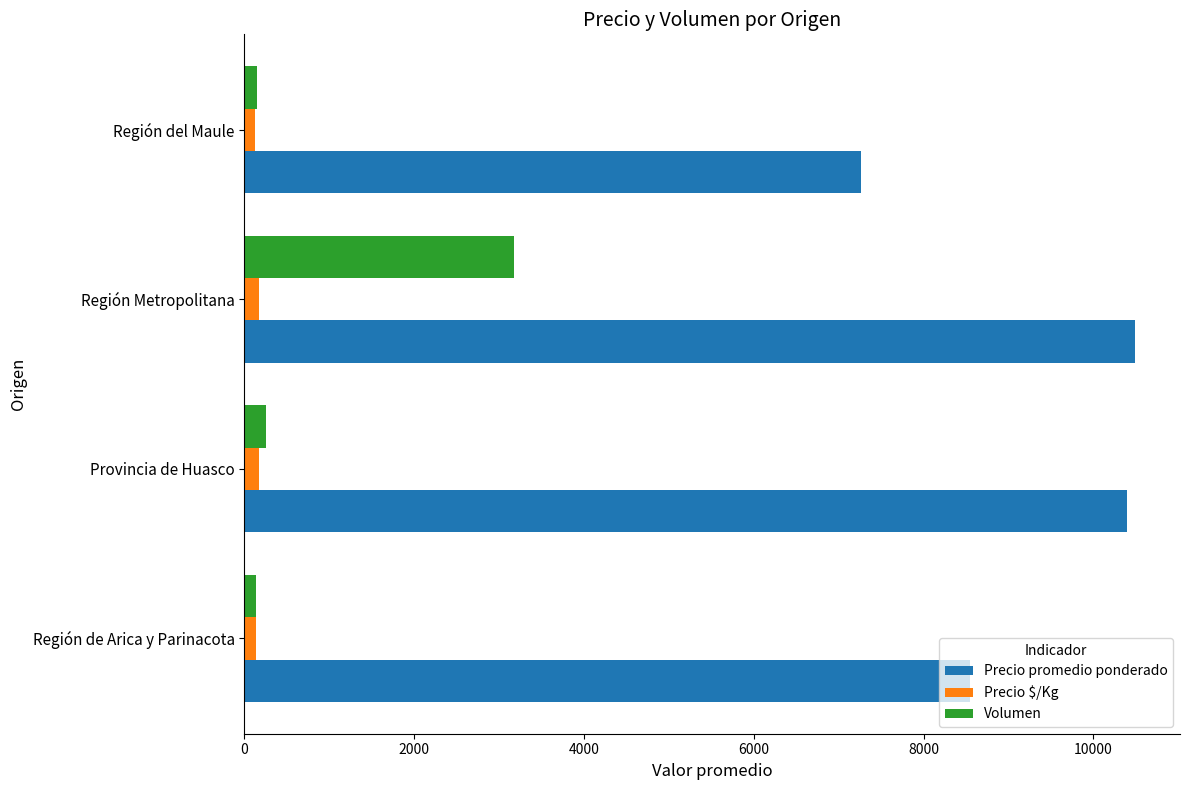

The value of Volumen at Provincia de Huasco is 250. True or false?

True